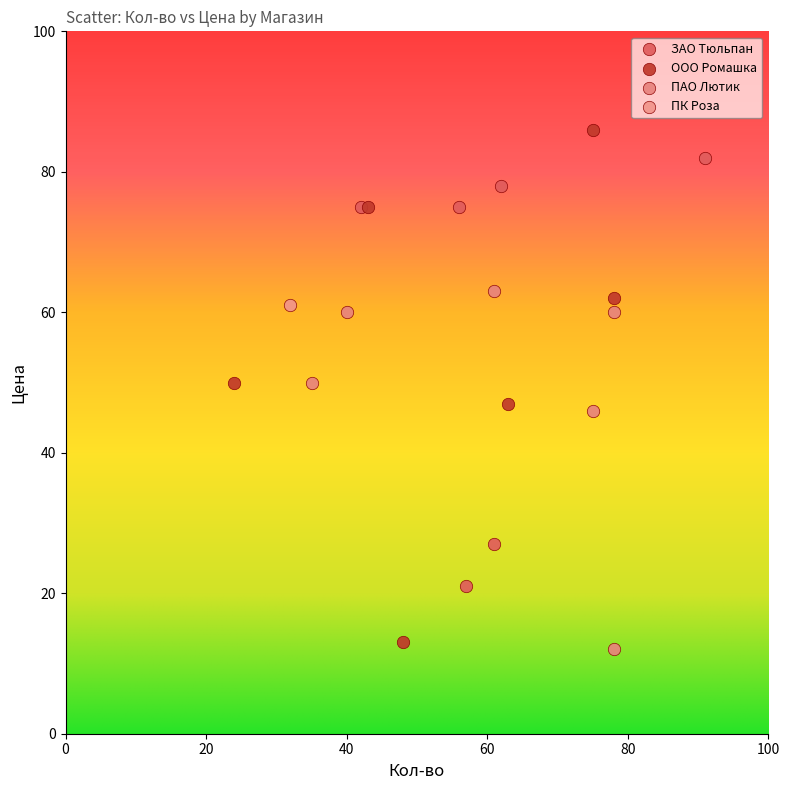

Which series contains the highest Y value?

ООО Ромашка